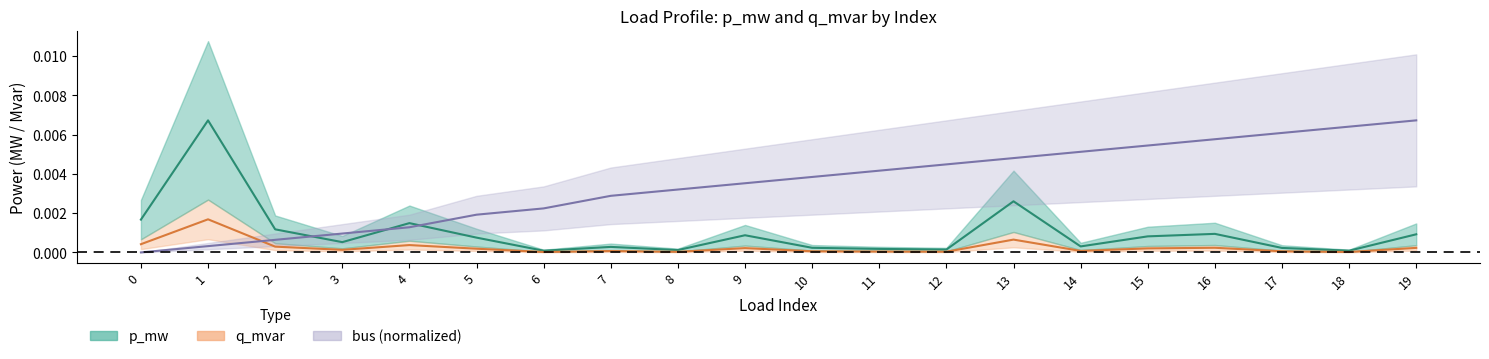

The q_mvar series shows 0.0 at 14. True or false?

False